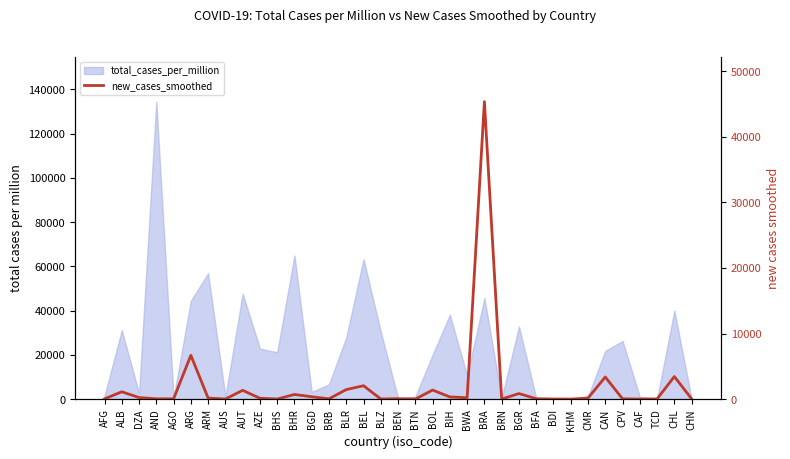

What is the smallest value displayed?

0.3